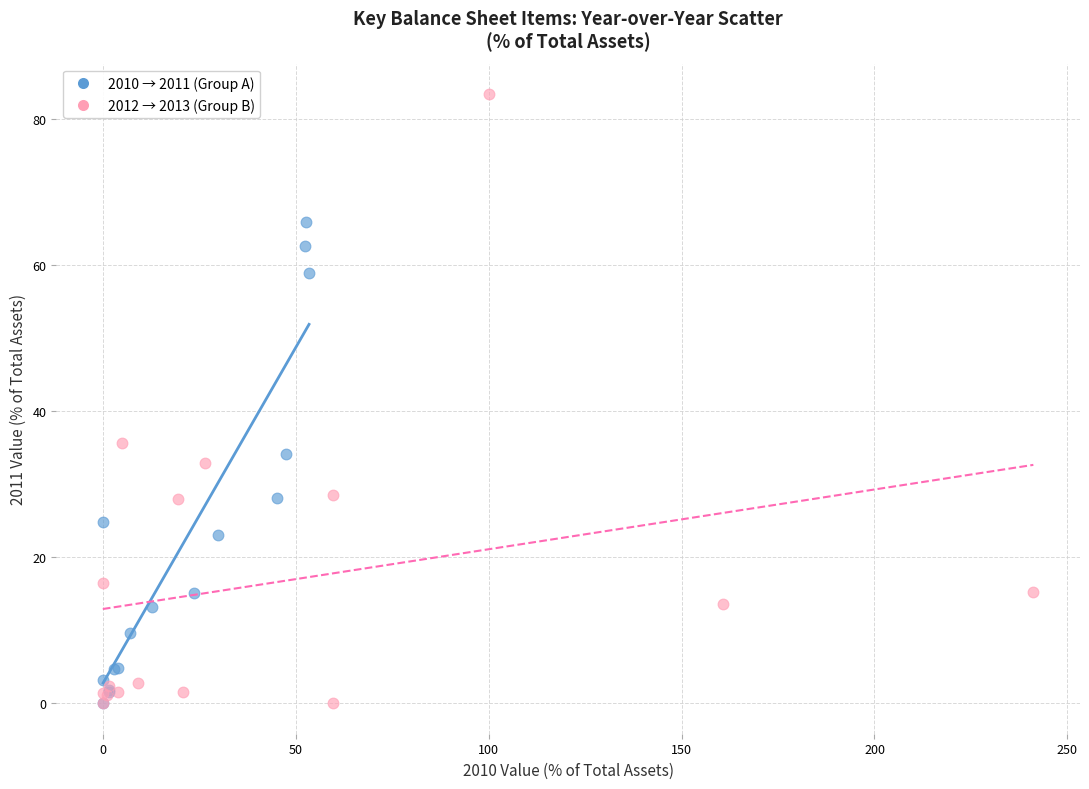

Which series has the widest spread of Y values?

2012 → 2013 (Group B)